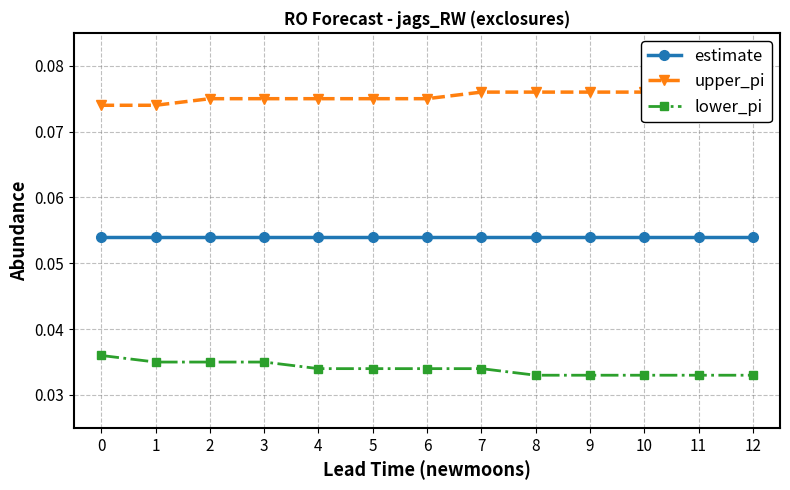

True or false: estimate and lower_pi cross at least once.

False